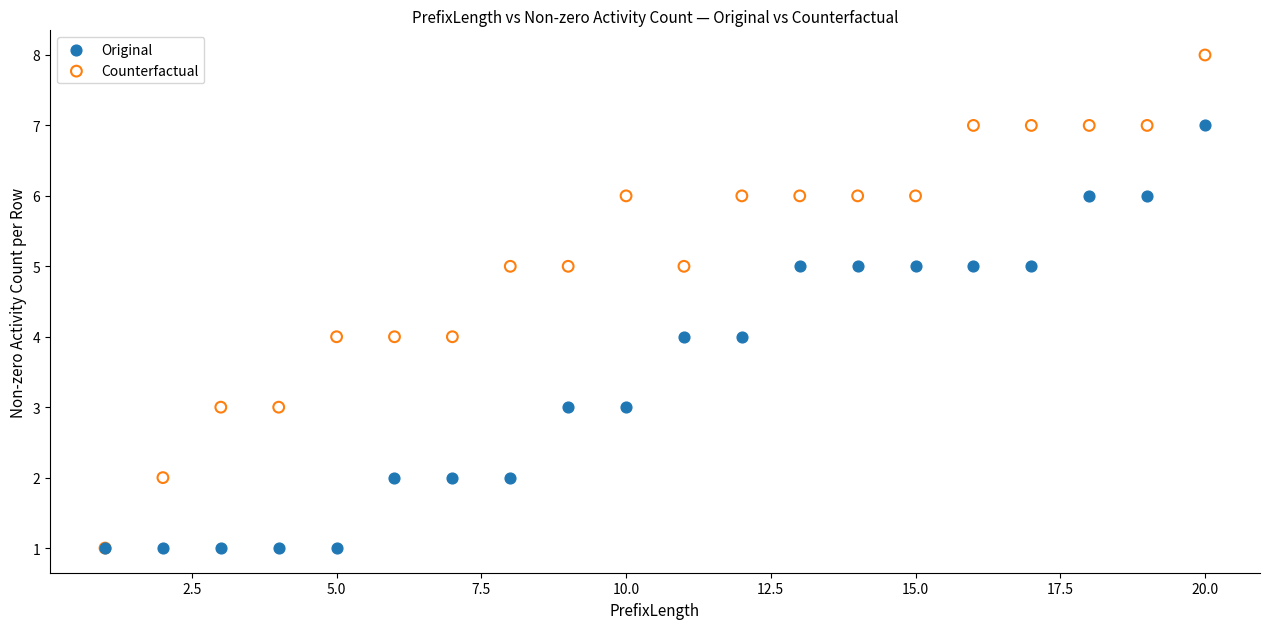

What are all the series names shown in the legend?

Original, Counterfactual